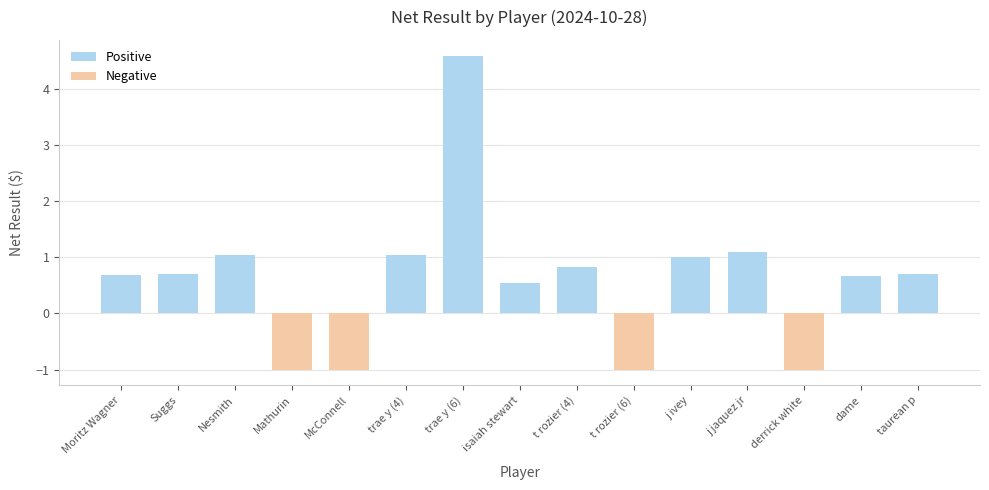

Where is the data nearest to the value 1?

j ivey